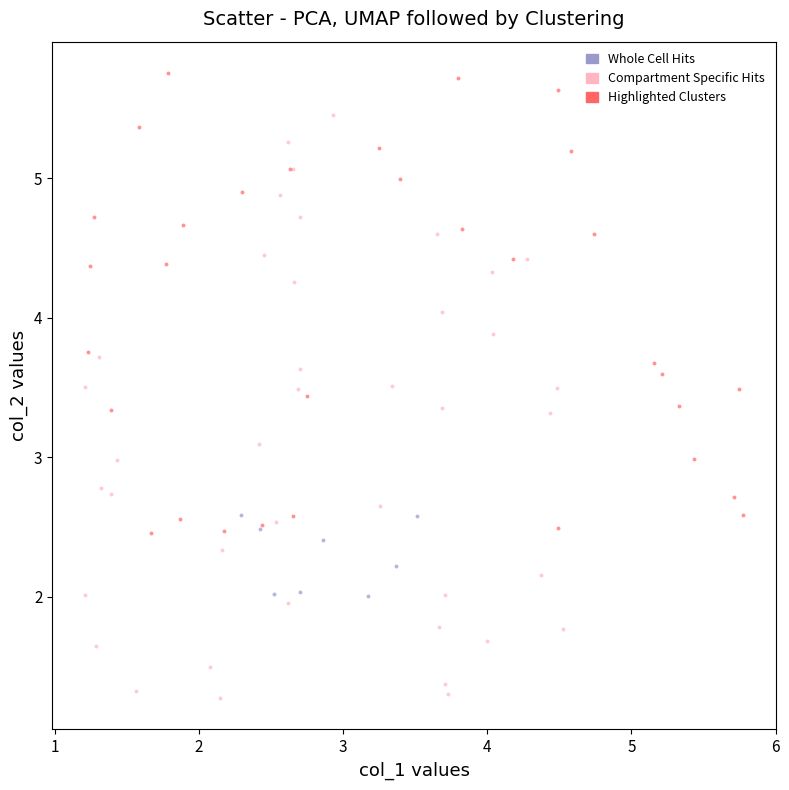

Which series has the largest Y range (max minus min)?

Compartment Specific Hits